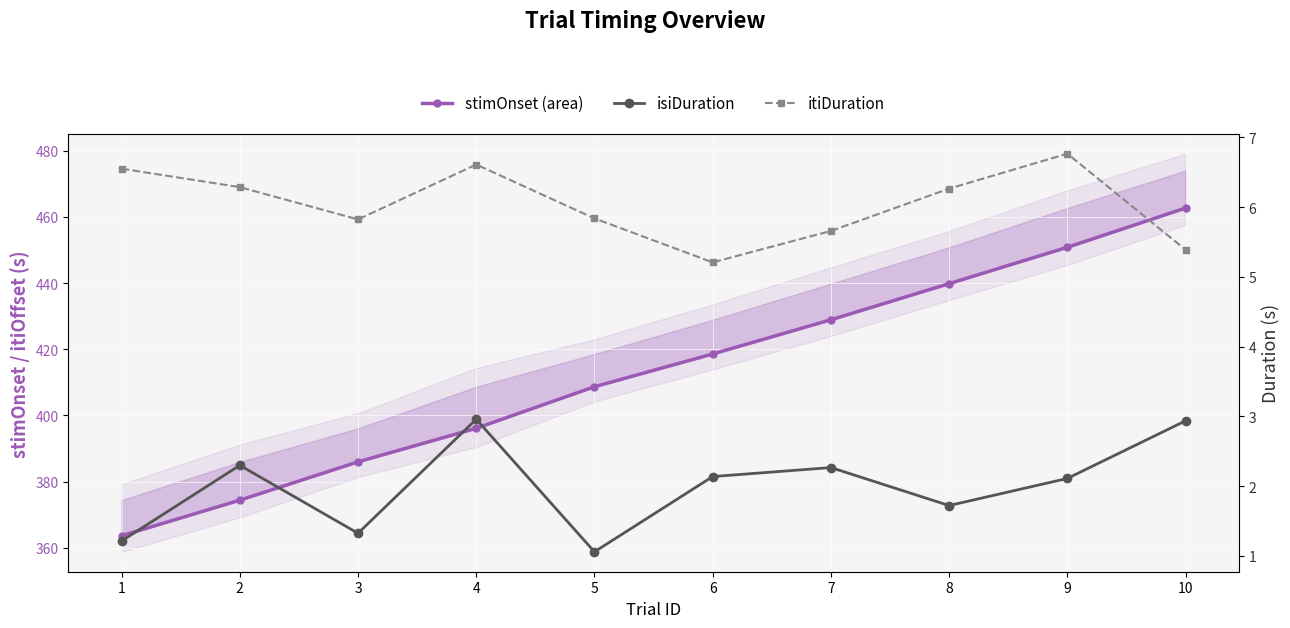

Reading left to right, extract all data points from this chart.

stimOnset (area): 1=363.6	2=374.4	3=385.9	4=396.1	5=408.7	6=418.6	7=428.9	8=439.8	9=450.8	10=462.7
isiDuration: 1=1.2	2=2.3	3=1.3	4=3.0	5=1.1	6=2.1	7=2.3	8=1.7	9=2.1	10=2.9
itiDuration: 1=6.6	2=6.3	3=5.8	4=6.6	5=5.8	6=5.2	7=5.7	8=6.3	9=6.8	10=5.4